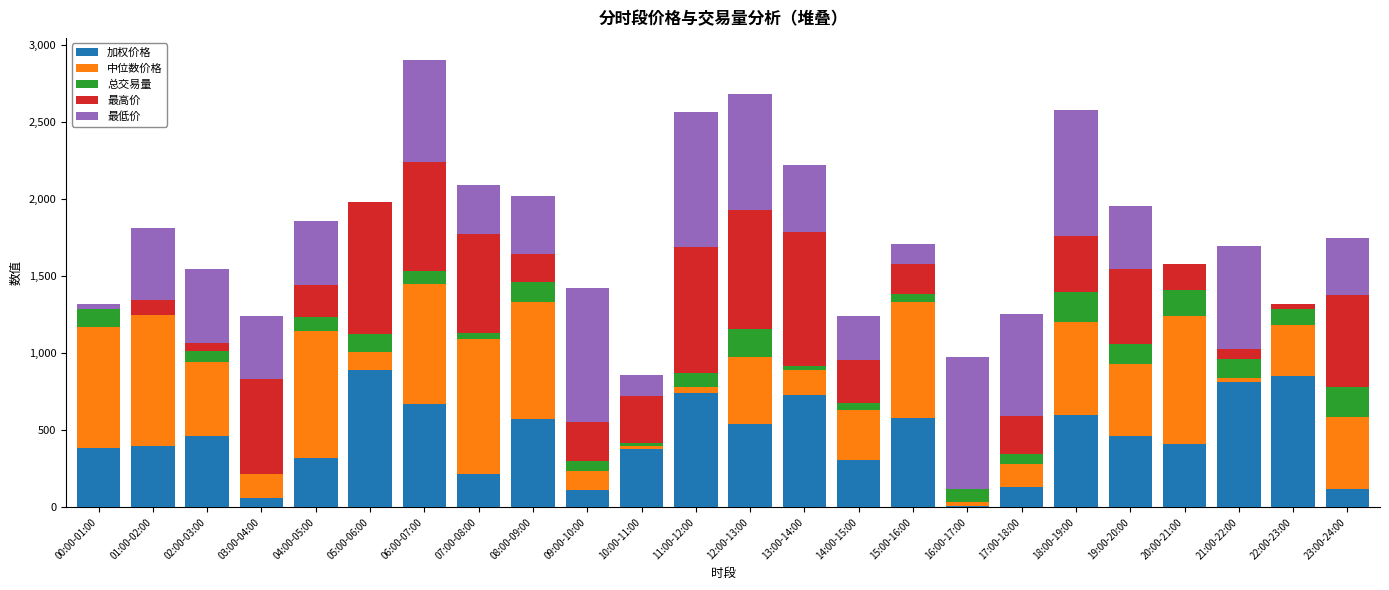

What are all the series names shown in the legend?

加权价格, 中位数价格, 总交易量, 最高价, 最低价